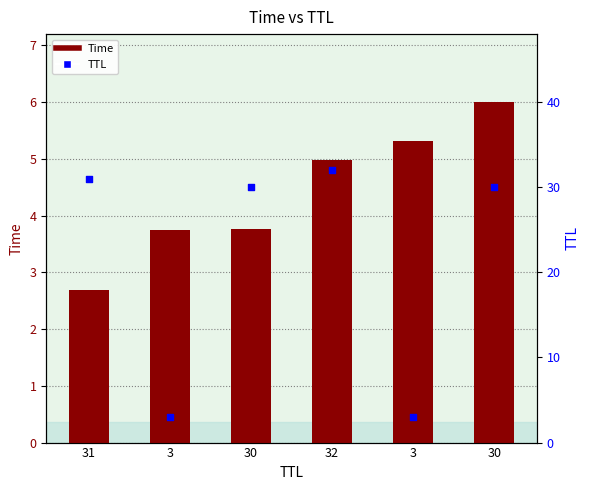

What are all the series names shown in the legend?

Time, TTL